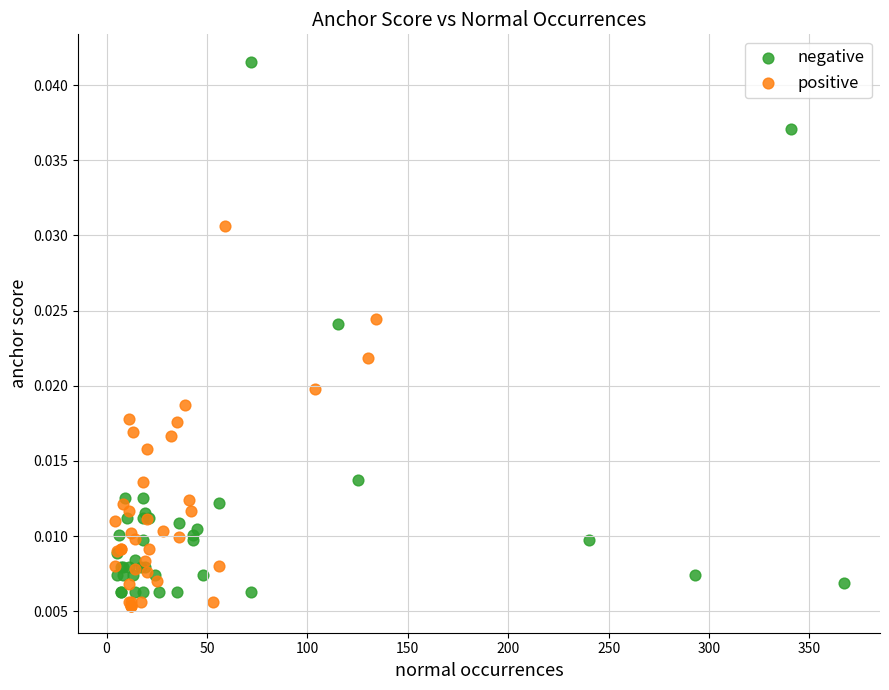

What are all the series names shown in the legend?

negative, positive